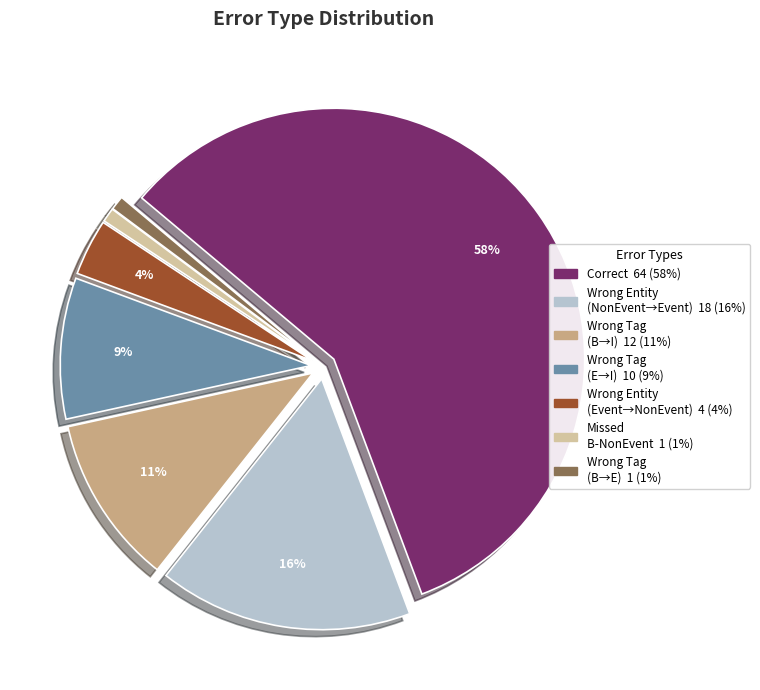

Is there any slice that represents more than half of the pie?

Yes